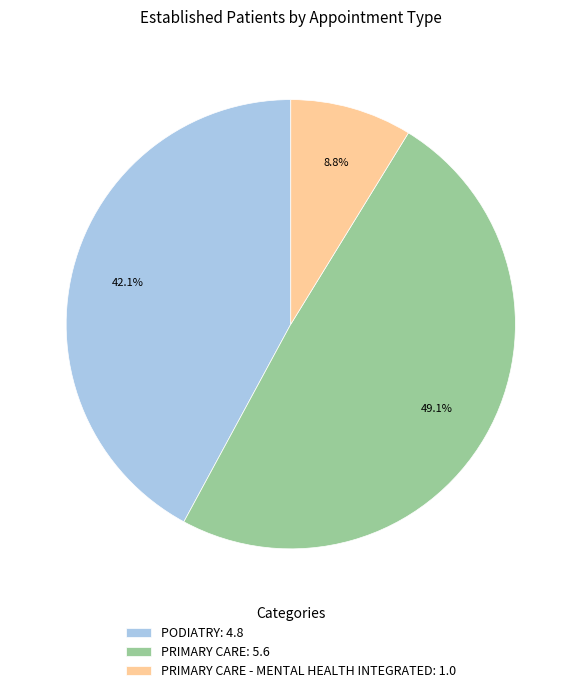

What is the largest slice in the pie chart?

PRIMARY CARE: 5.6